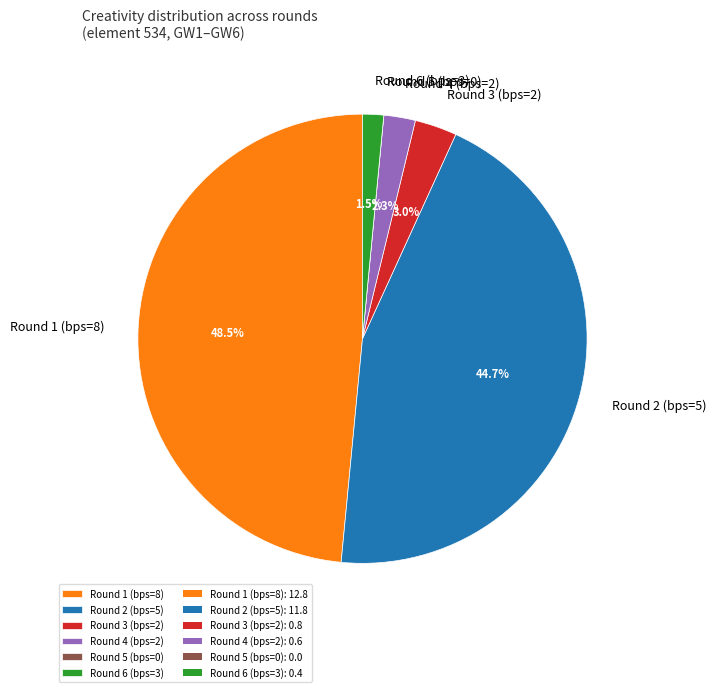

Which category has the biggest portion of the pie?

Round 1 (bps=8)